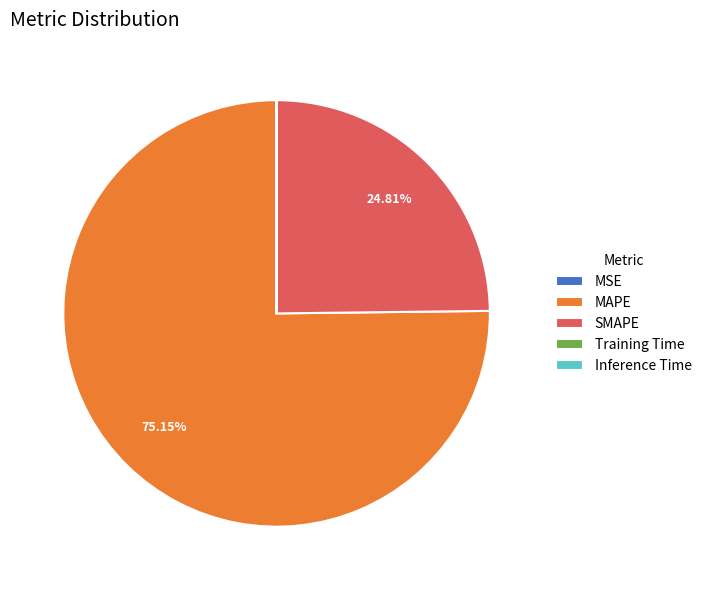

Which slice is the largest?

MAPE